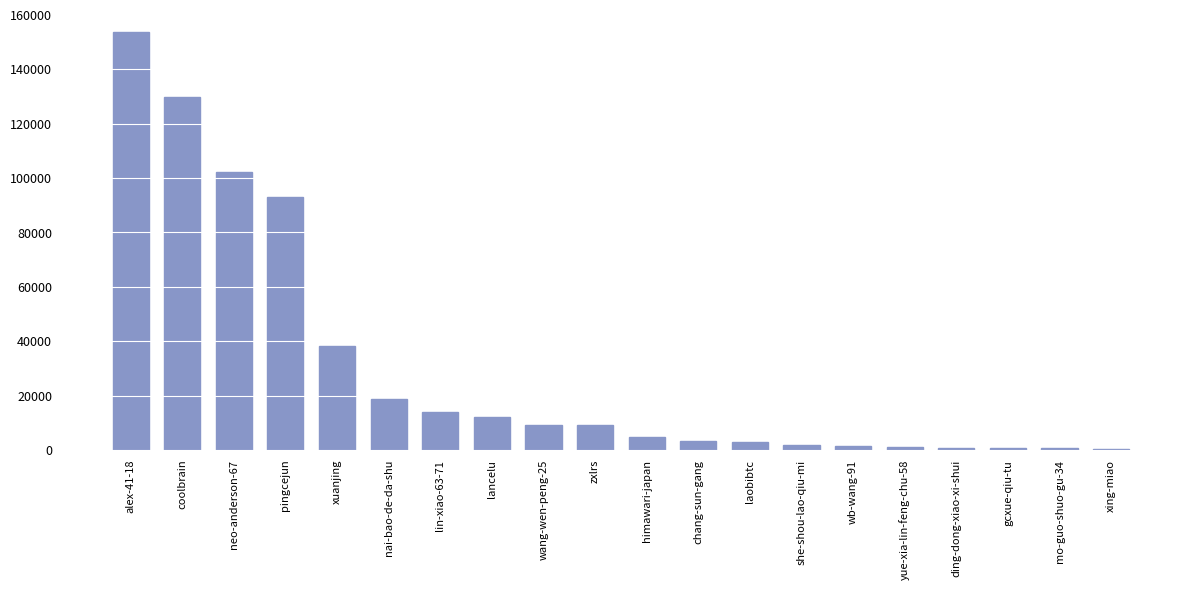

Is it true that the value at alex-41-18 is 153638?

True